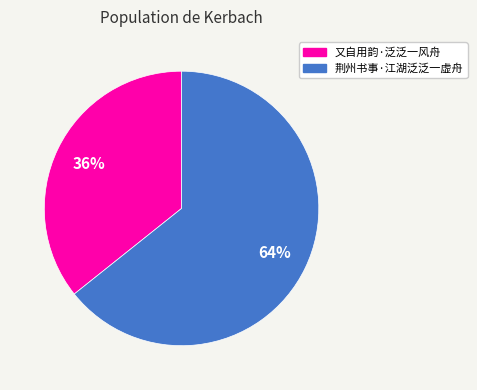

Does 荆州书事·江湖泛泛一虚舟 account for over 50% of the chart?

Yes